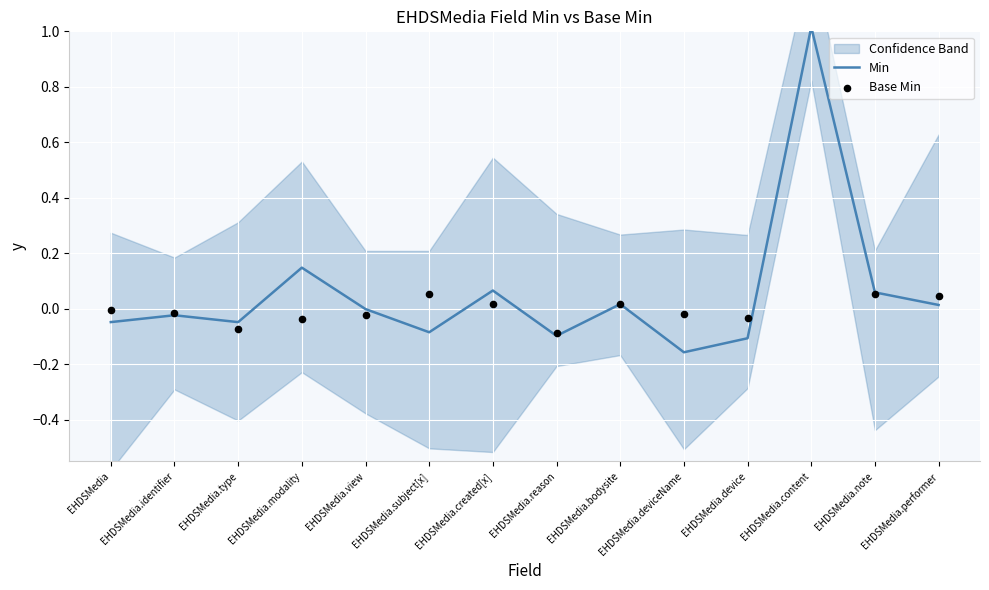

Is the value of Base Min at EHDSMedia.reason greater than the value of Min at EHDSMedia.identifier?

No